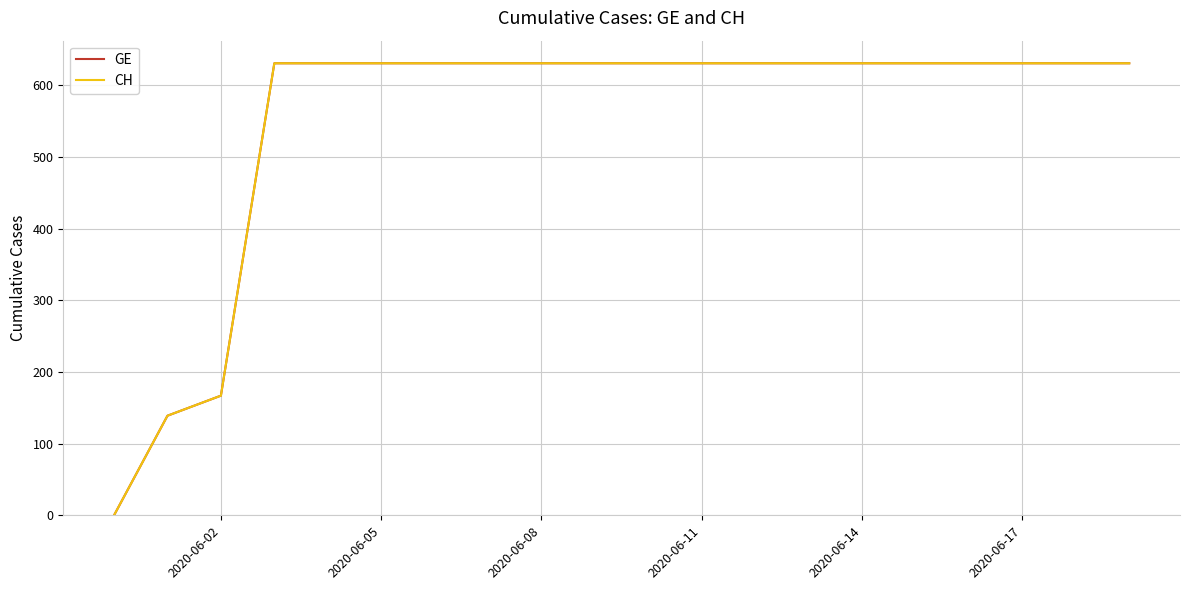

At which label does GE reach its peak?

2020-06-11